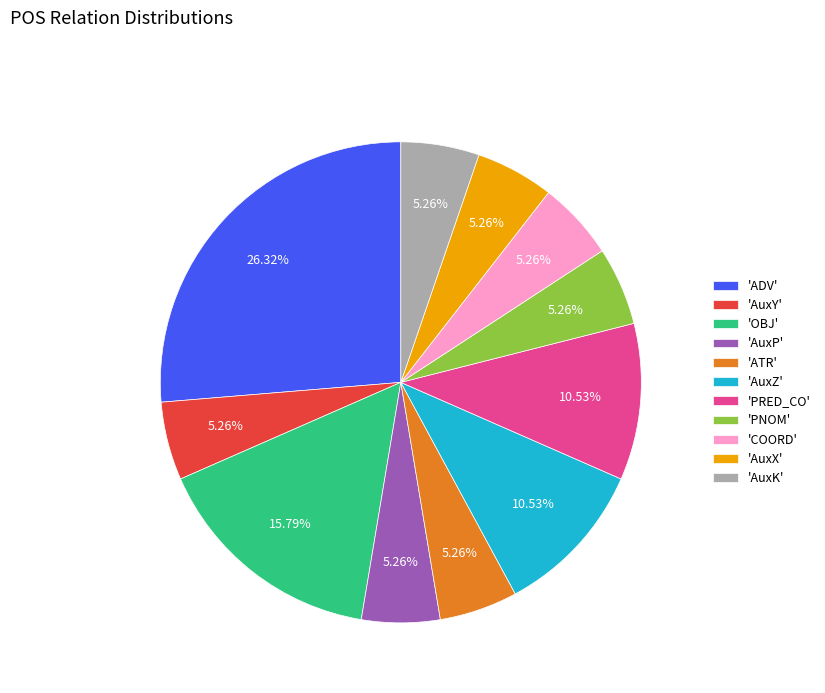

What is the largest slice in the pie chart?

'ADV'